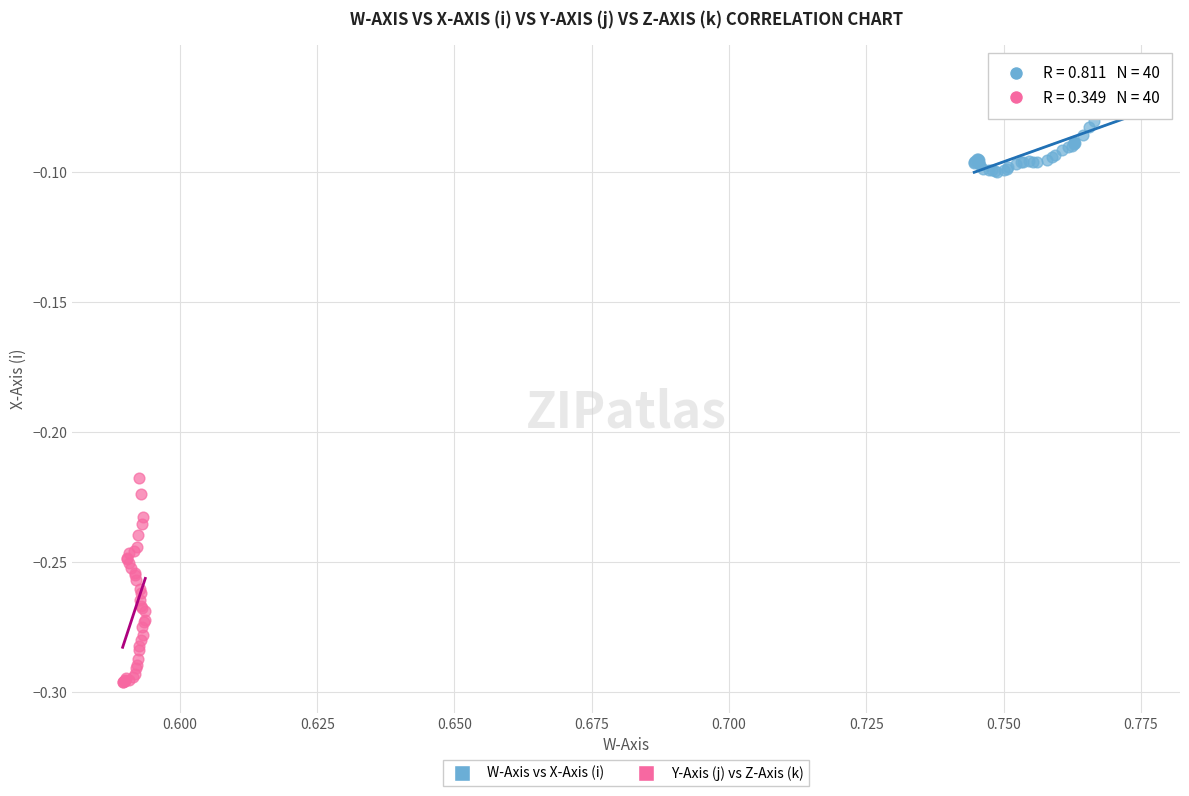

Which series reaches the maximum Y coordinate?

W-Axis vs X-Axis (i)